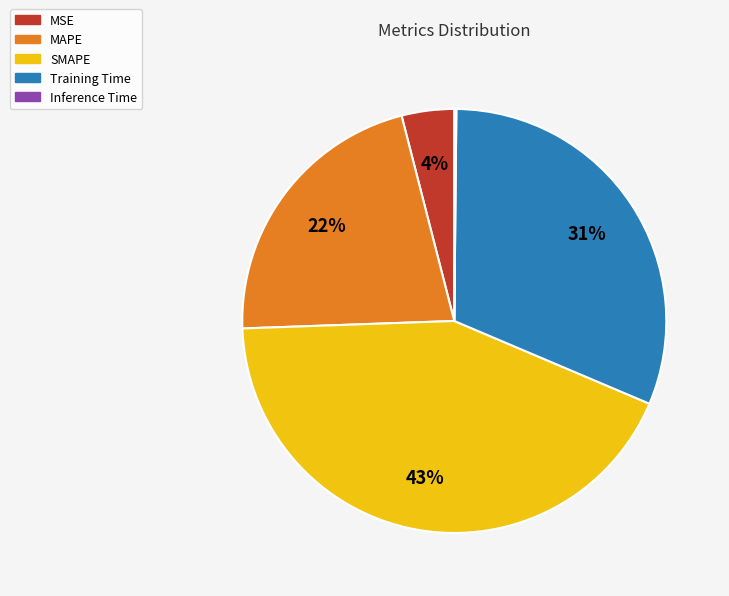

Is there a majority slice in this chart?

No